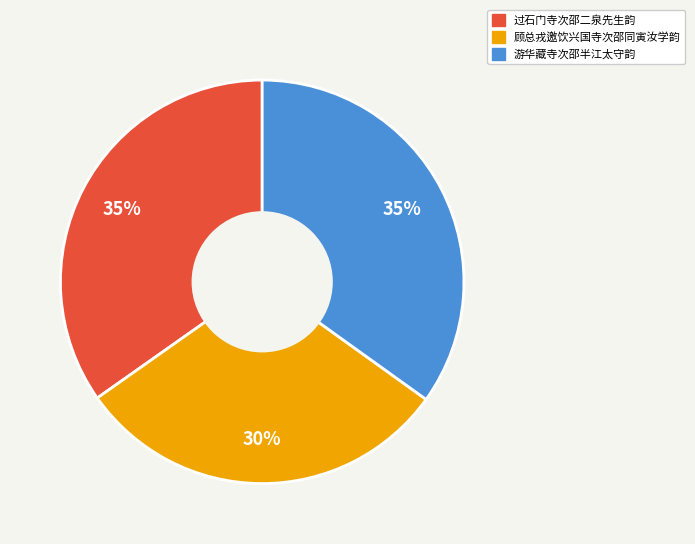

Does 游华藏寺次邵半江太守韵 represent more than half of the total?

No